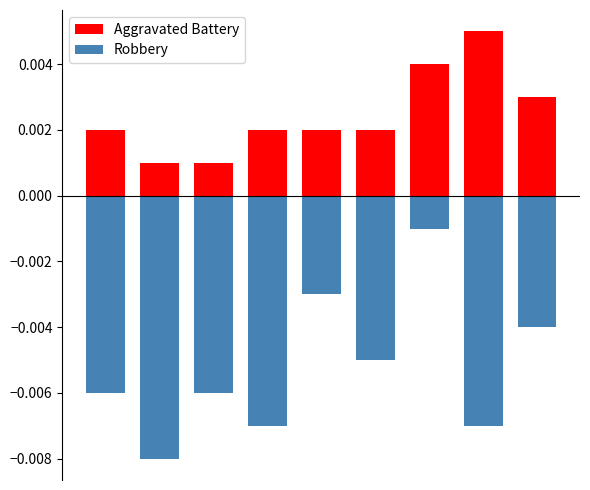

Which series has the largest total across all categories?

Aggravated Battery